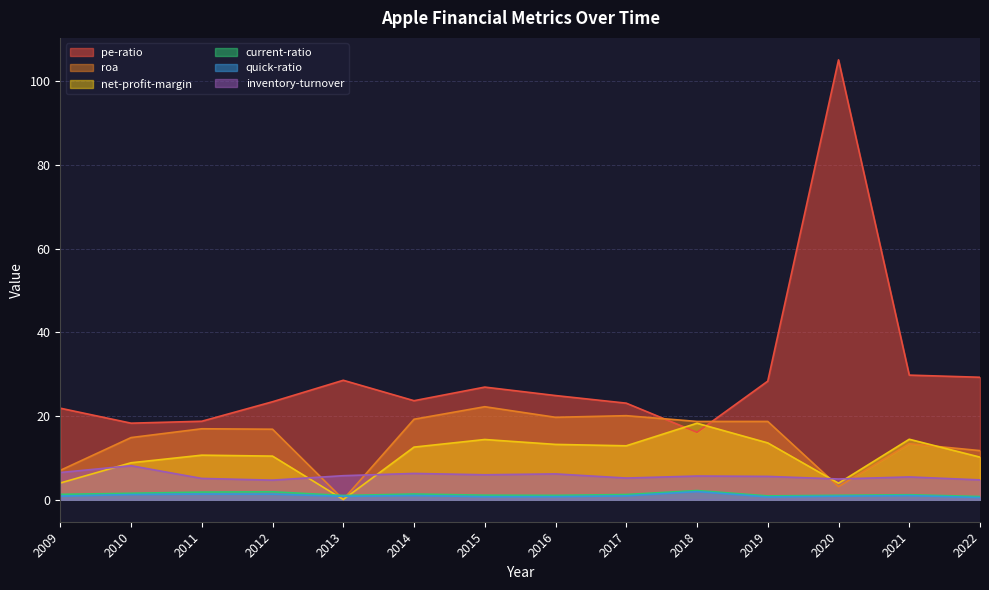

True or false: pe-ratio and quick-ratio intersect in this chart.

False